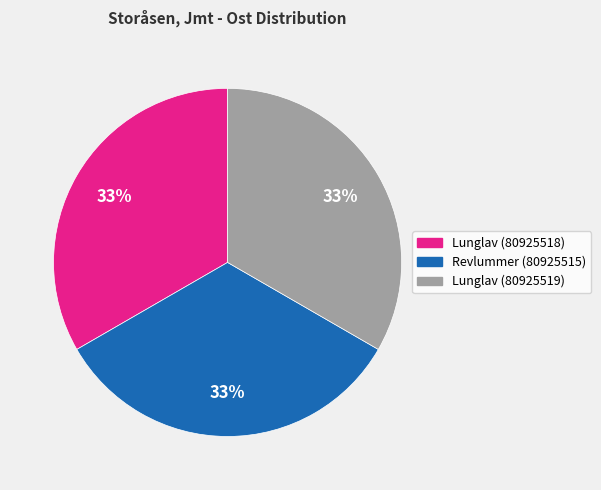

Count the number of slices in the pie.

3